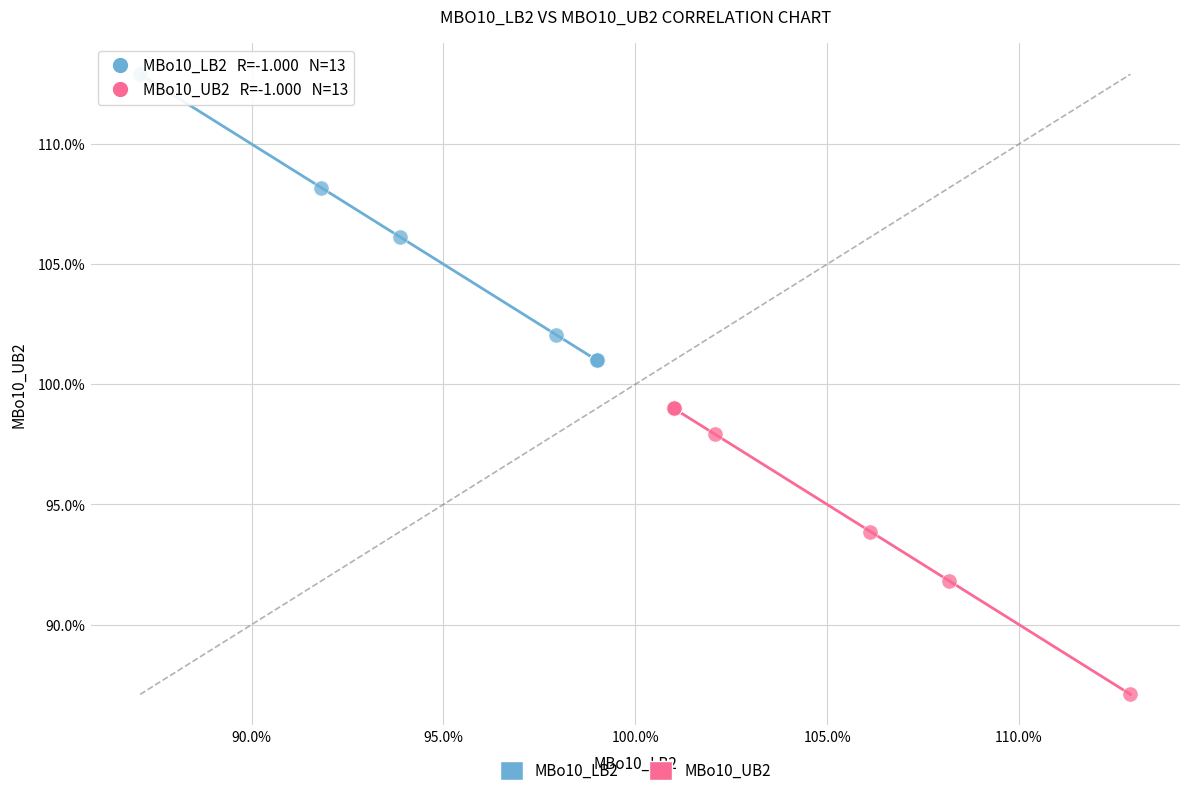

What are all the series names shown in the legend?

MBo10_LB2, MBo10_UB2